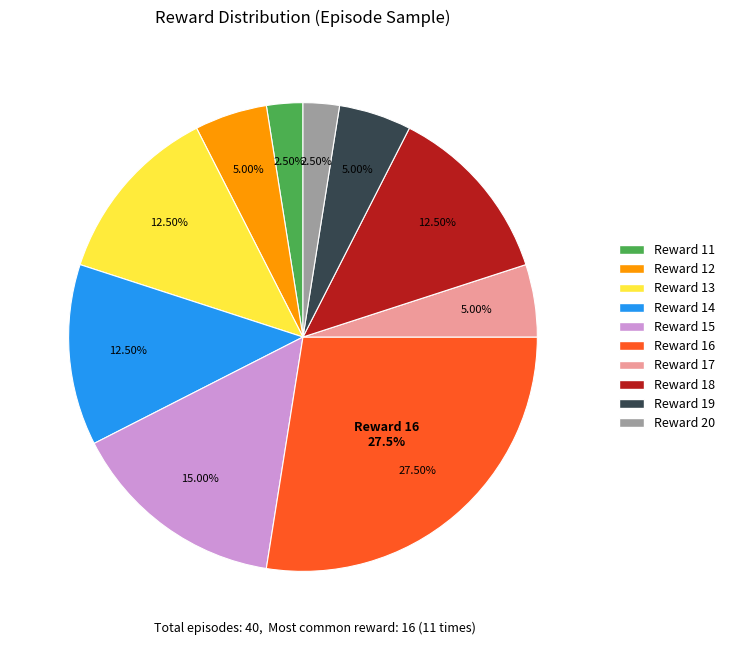

Count the number of slices in the pie.

10